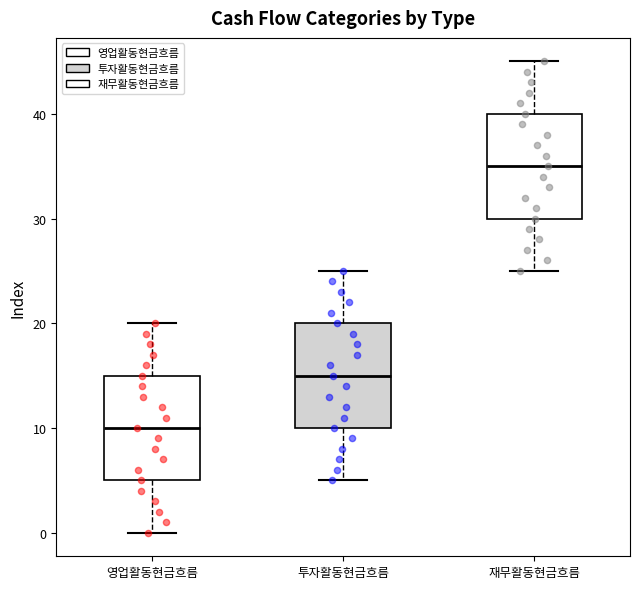

Reading left to right, read every box against the y-axis: the position of its median line, the range the box covers, and the ends of its whiskers. The values are not printed on the chart, so give them approximately, as read against the axis.

영업활동현금흐름: median 10, box 5 to 15, whiskers 0 to 20
투자활동현금흐름: median 15, box 10 to 20, whiskers 5 to 25
재무활동현금흐름: median 35, box 30 to 40, whiskers 25 to 45